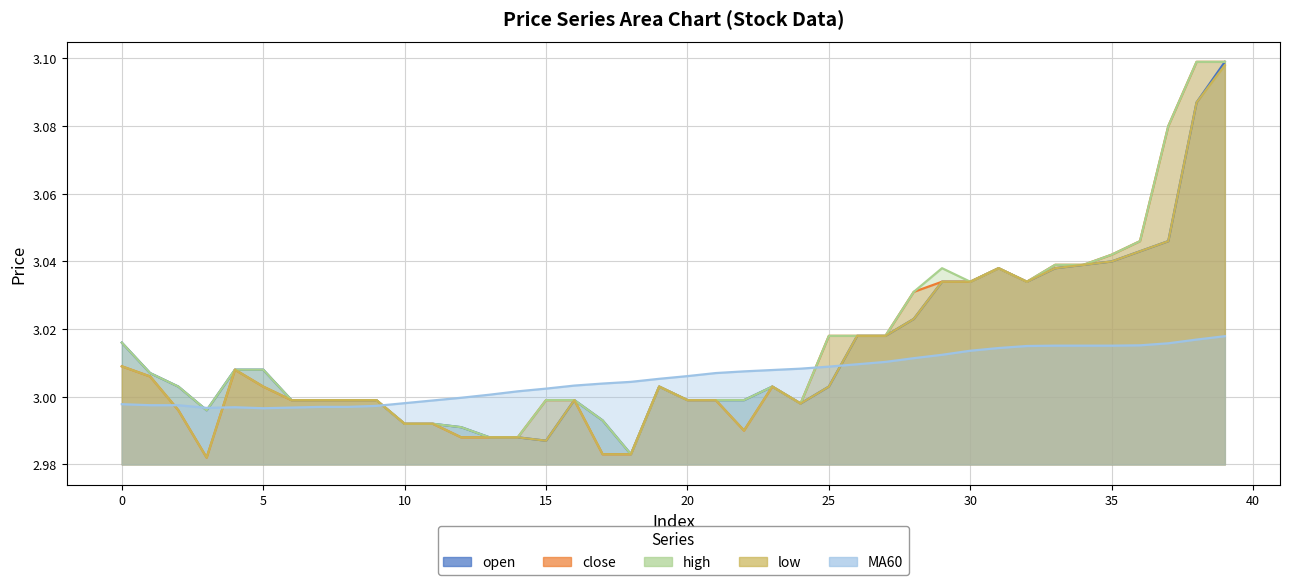

How many data points in low are less than 3?

19